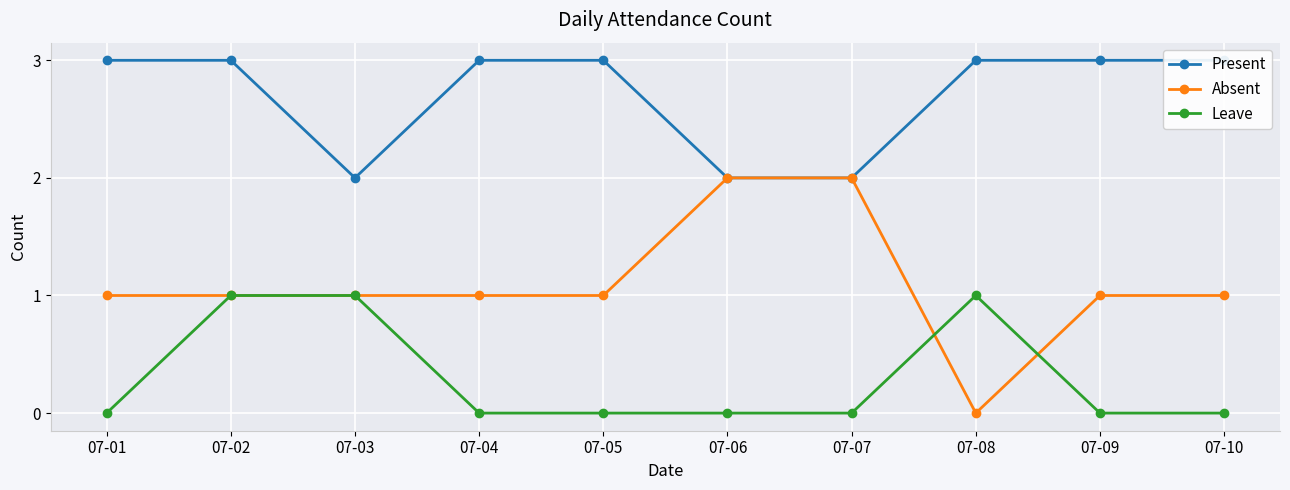

At how many categories does at least one series exceed 1?

10